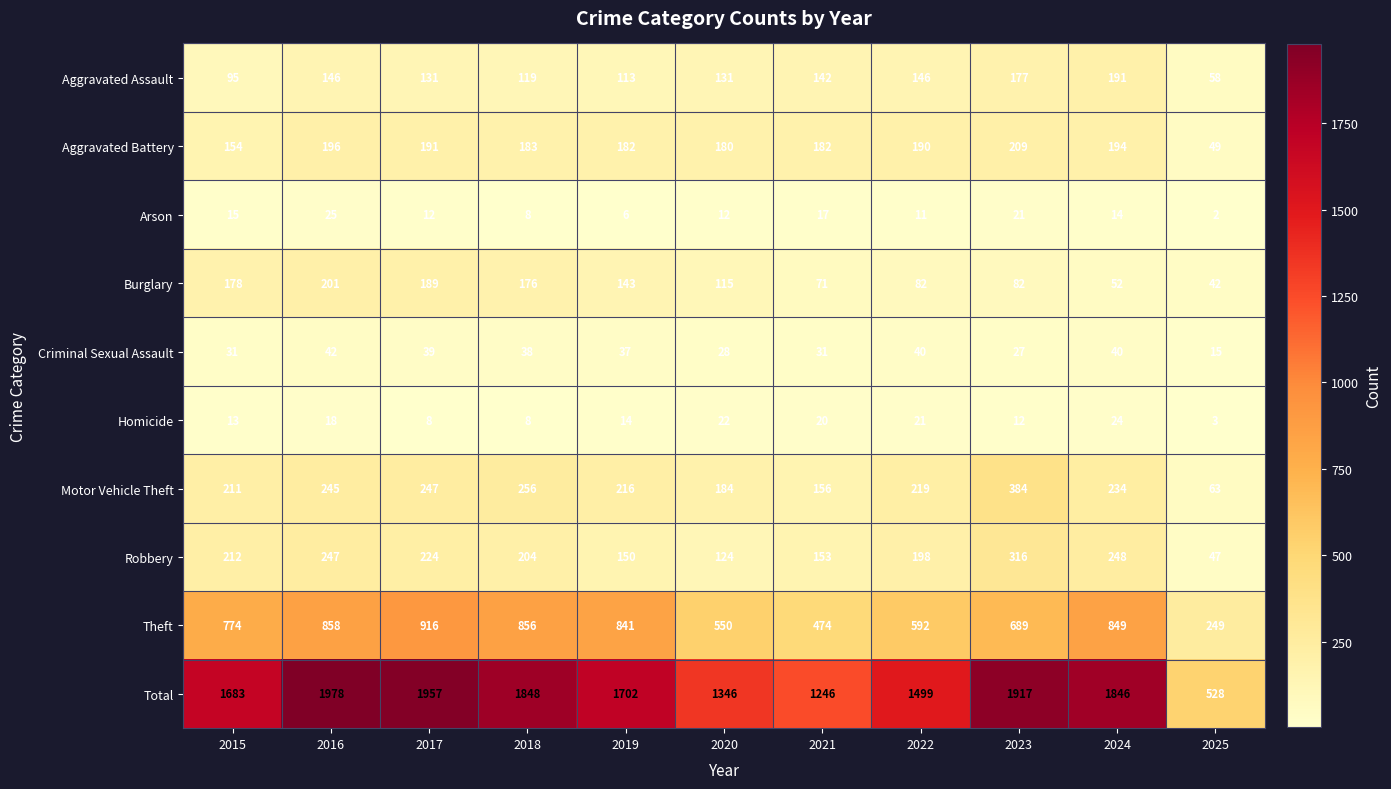

What is the sum of the Homicide values at 2020 and 2024?

46